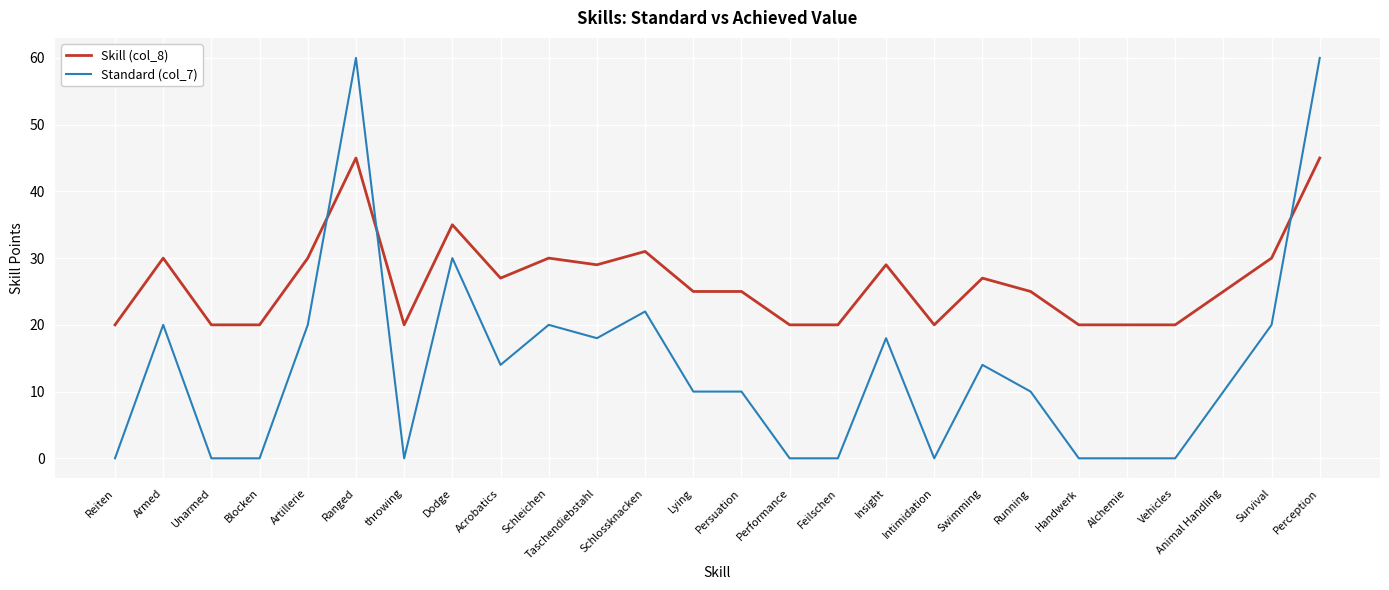

What is the lowest value of the Skill (col_8) series?

20